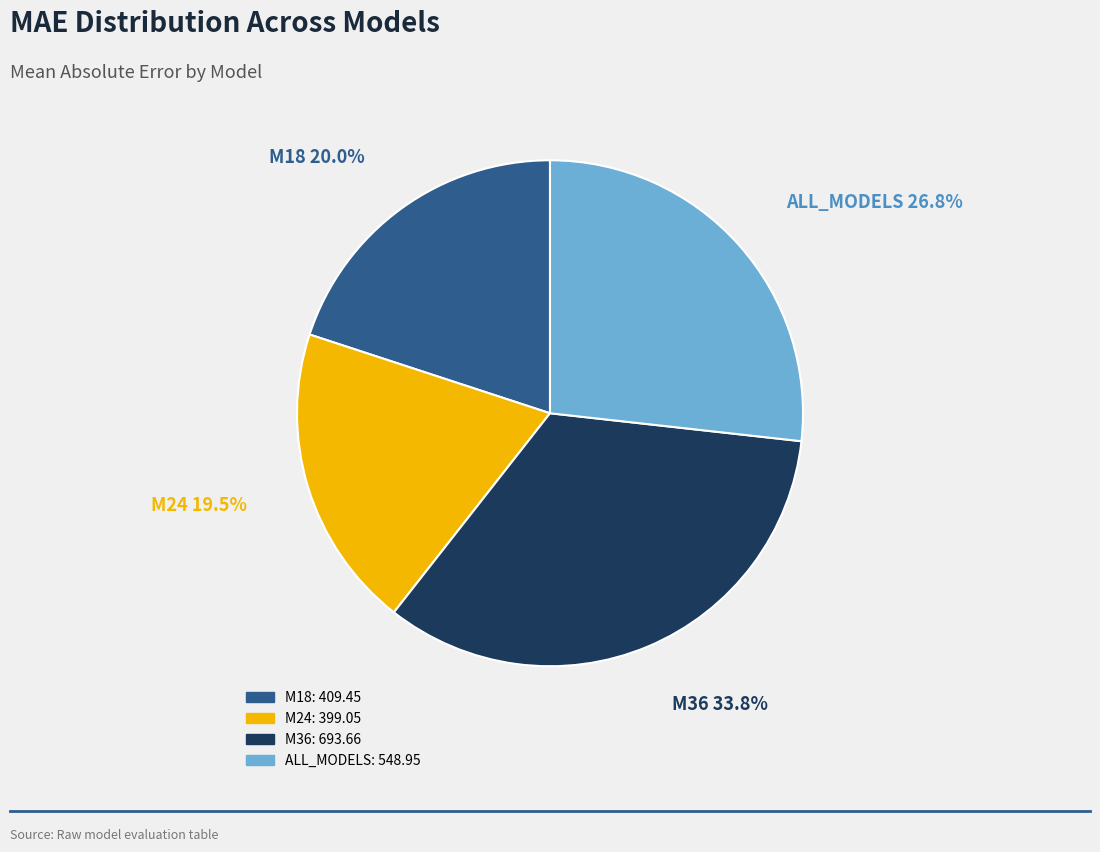

Rank the categories by value from highest to lowest.

M36, ALL_MODELS, M18, M24